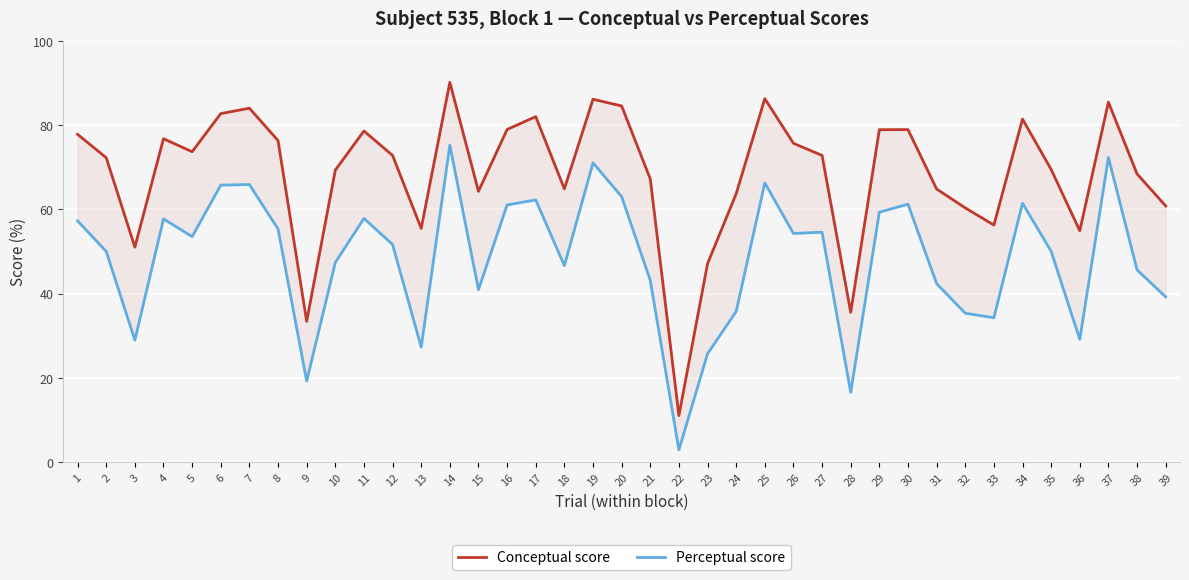

The value of Conceptual score at 20 is 126.6. True or false?

False